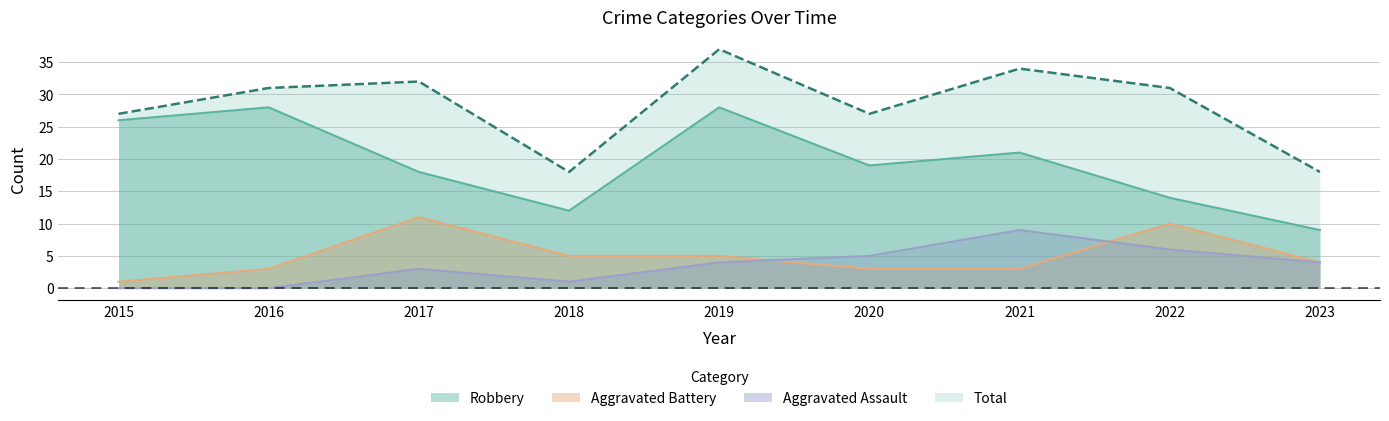

How many data points in Total are less than 31?

4